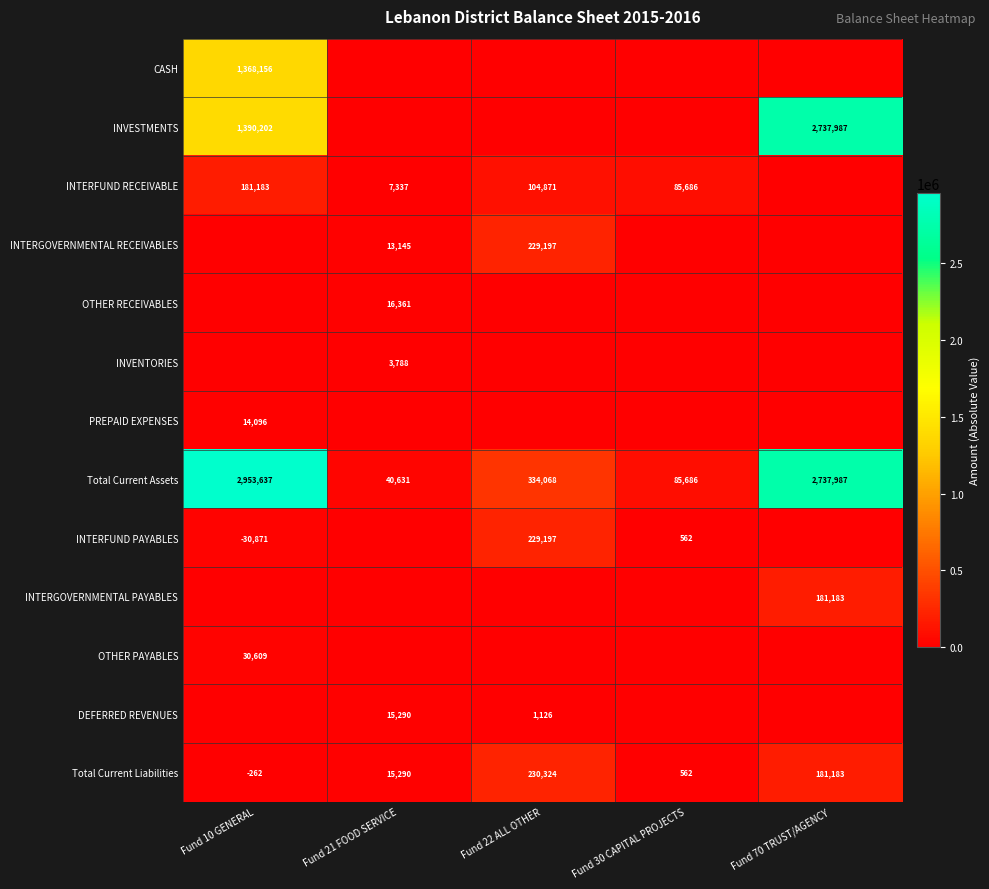

What is the spread (max minus min) of values at Fund 10 GENERAL?

2953637.0